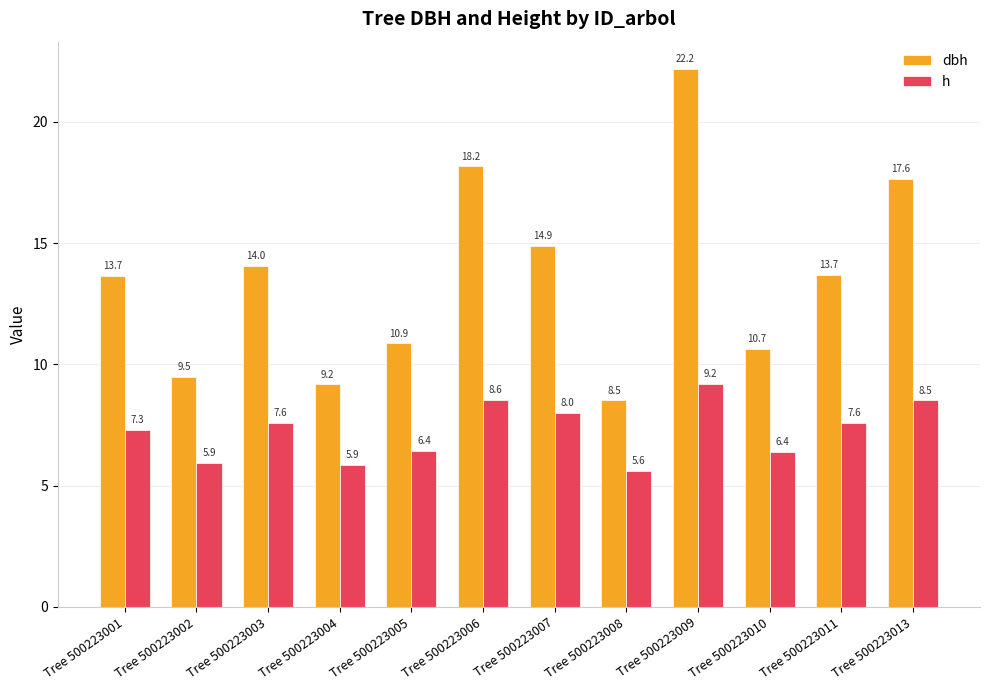

Does the chart contain stacked bars?

No